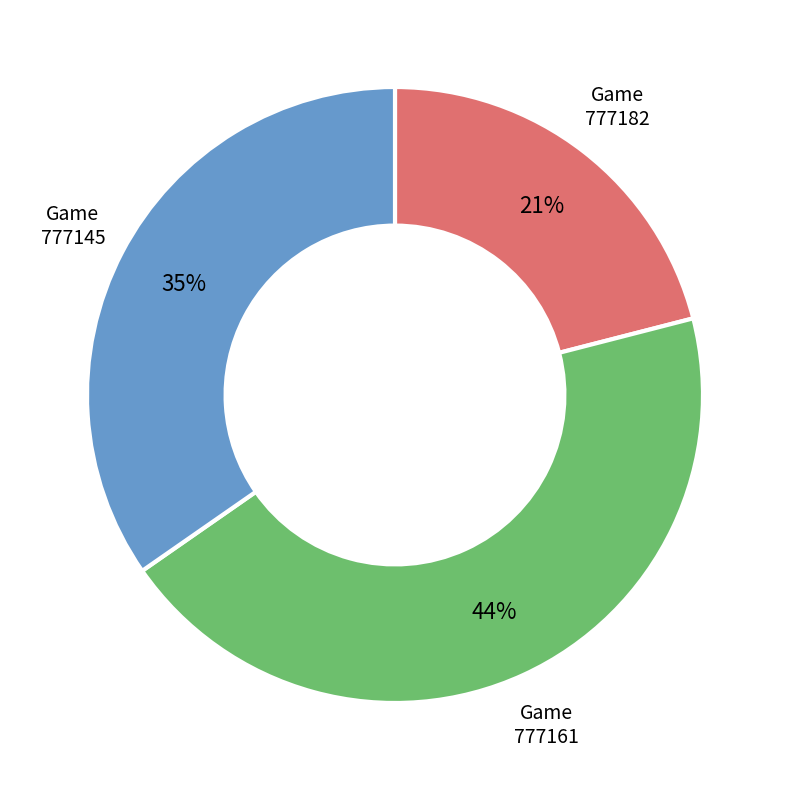

To the nearest percent, what is the average slice percentage?

33%